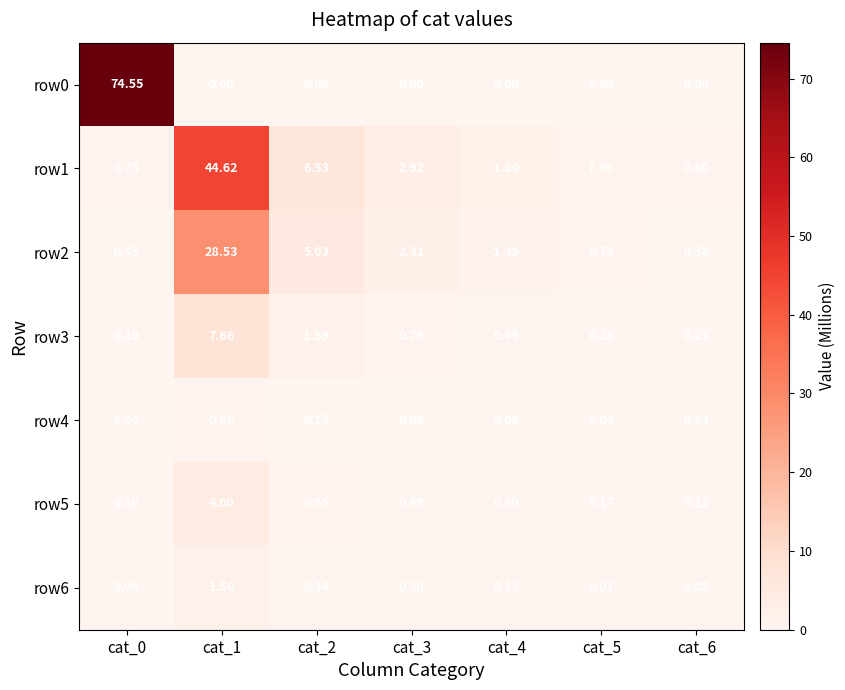

Count the number of data series in this chart.

7